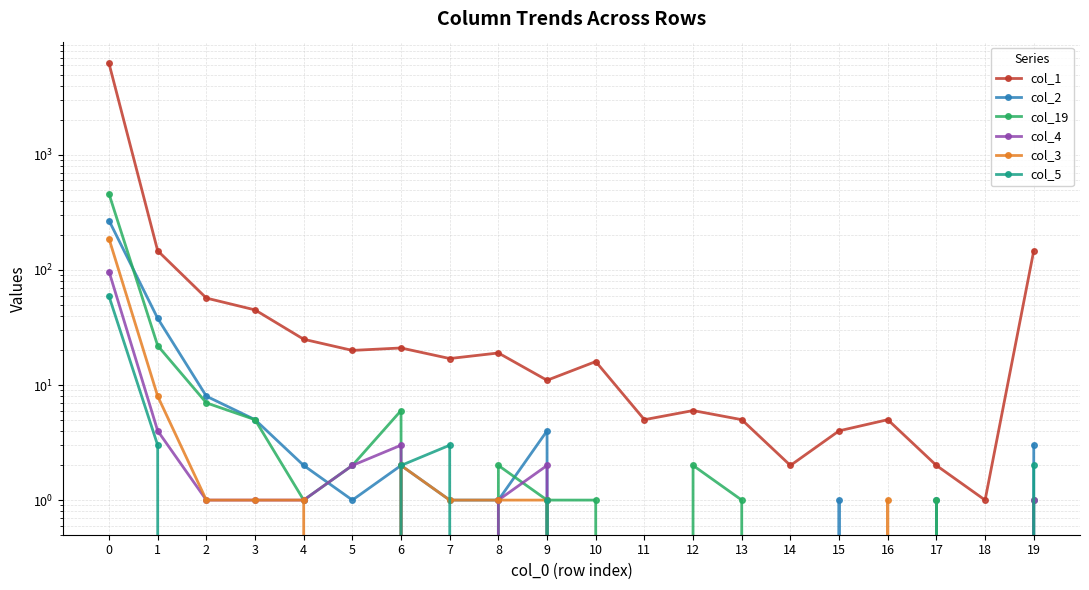

Where is col_1 nearest to the value 3119?

1